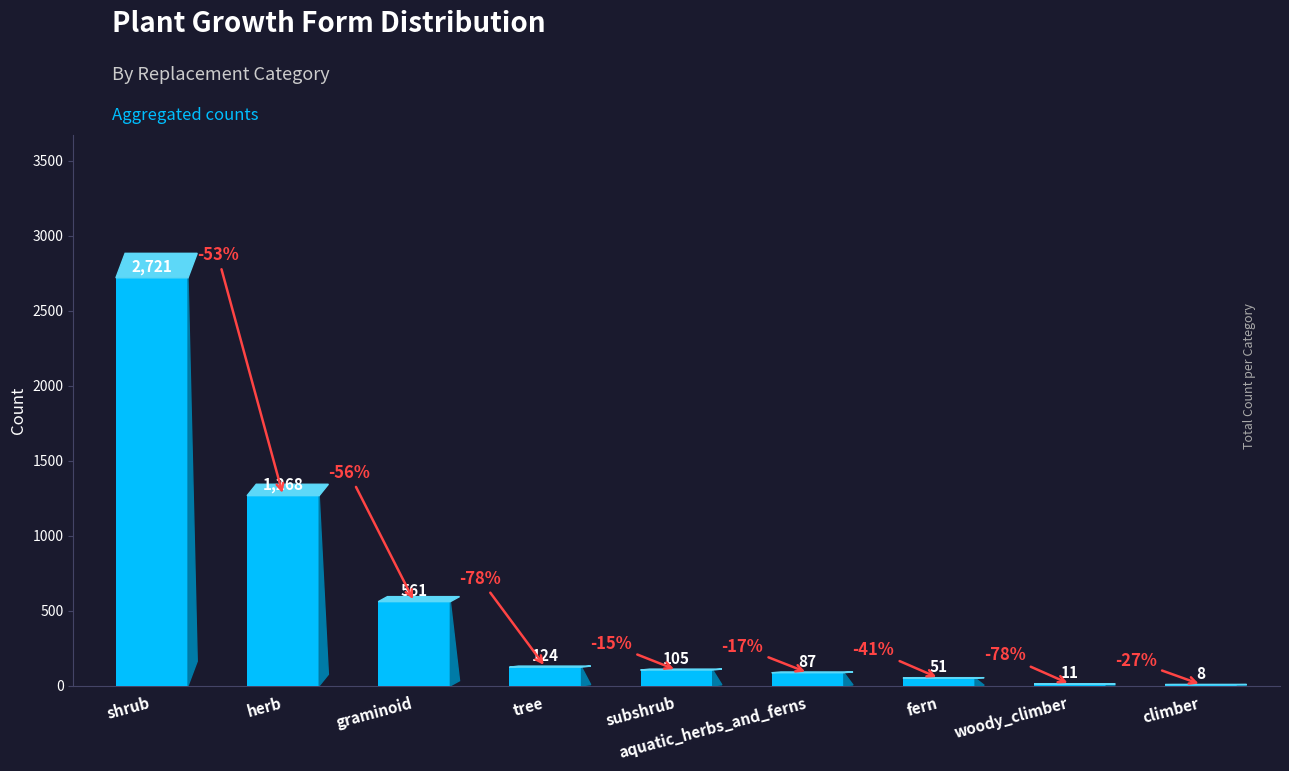

Read the value at graminoid, to the nearest 50.

550